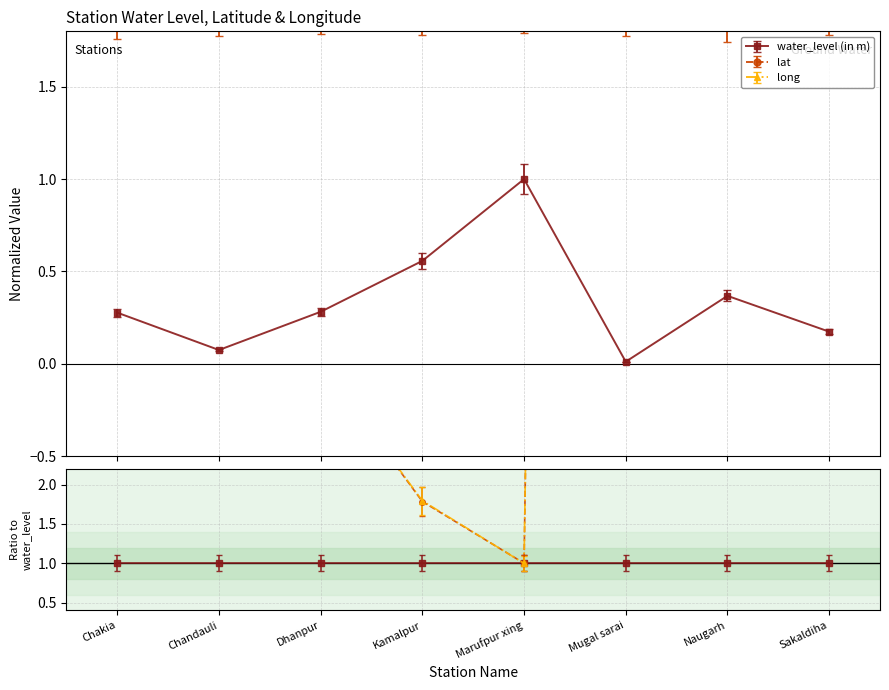

What is the label of the 1st point from the right?

Sakaldiha